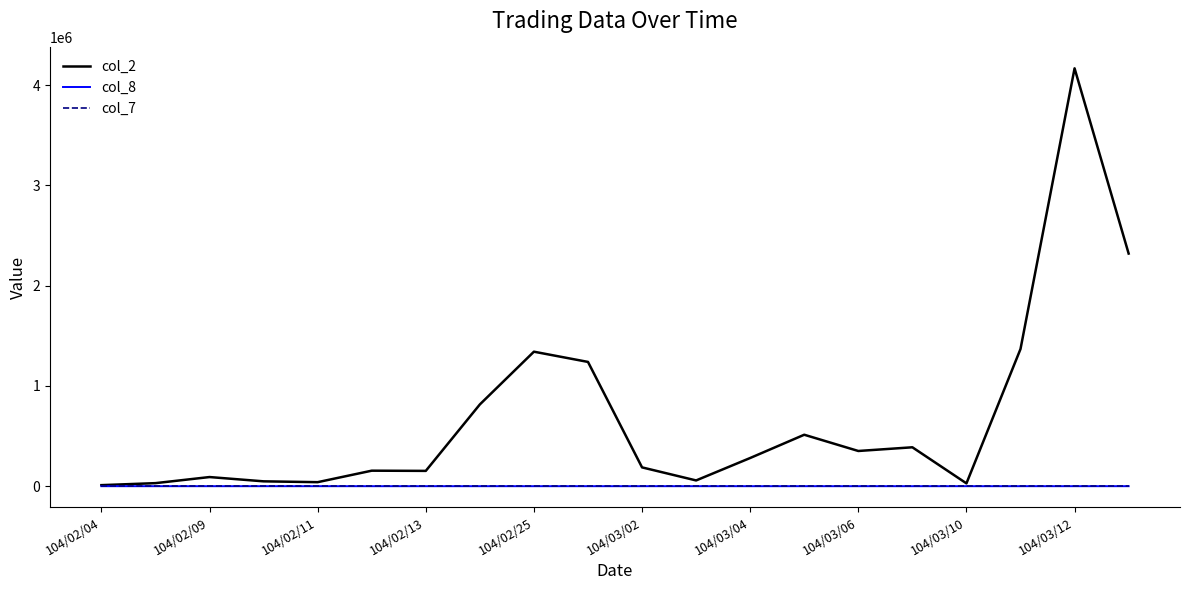

What is the maximum value shown in the chart?

4168590.0